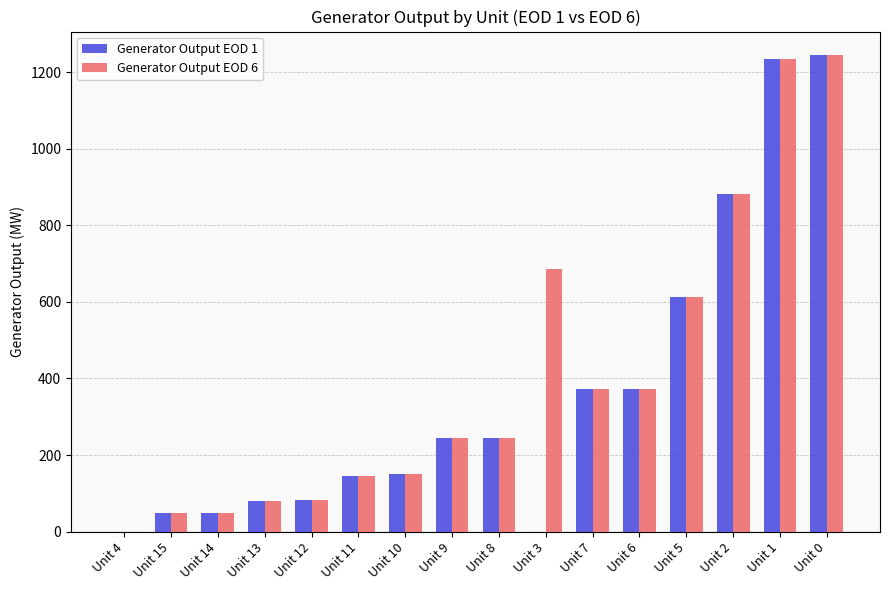

Is the value of Generator Output EOD 6 at Unit 4 greater than the value of Generator Output EOD 1 at Unit 5?

No